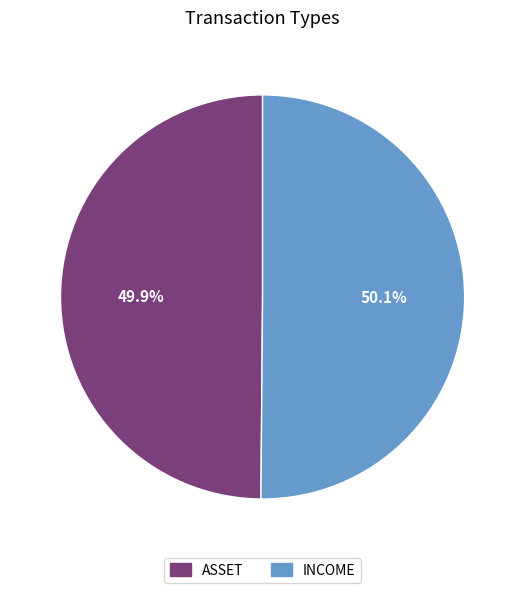

The ASSET slice represents 38% of the pie. True or false?

False